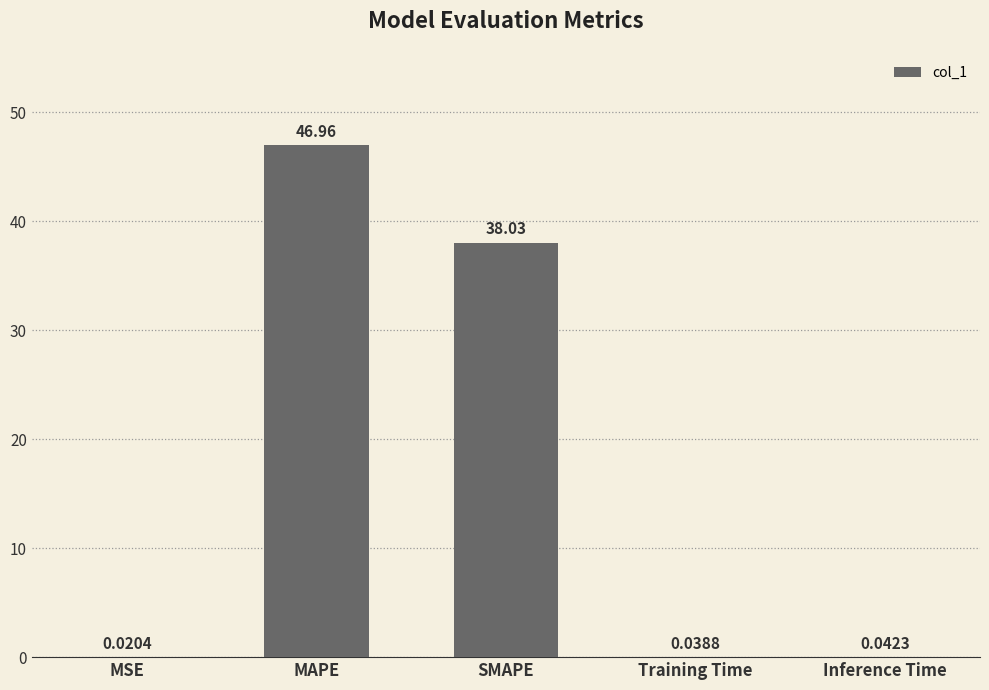

What is the change in value from MAPE to SMAPE?

-8.9